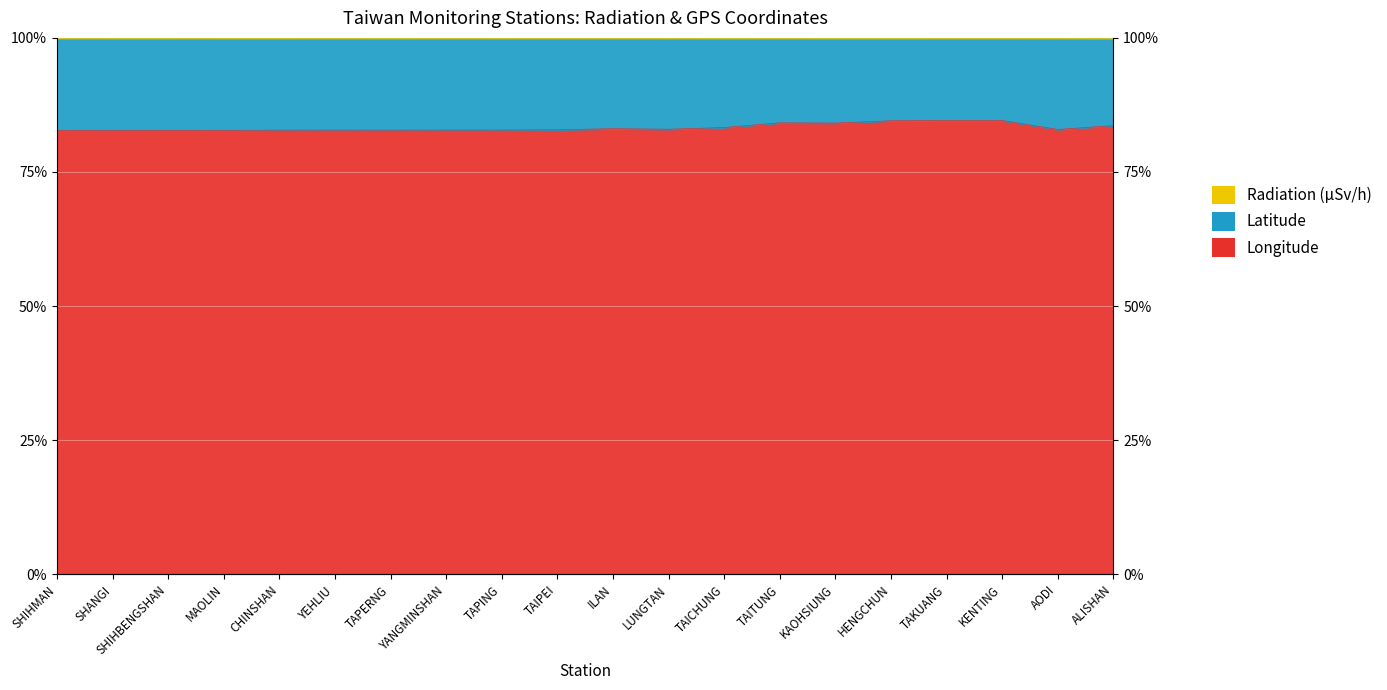

Which category has the lowest value in the GPS緯度(Latitude) series?

SHIHMAN